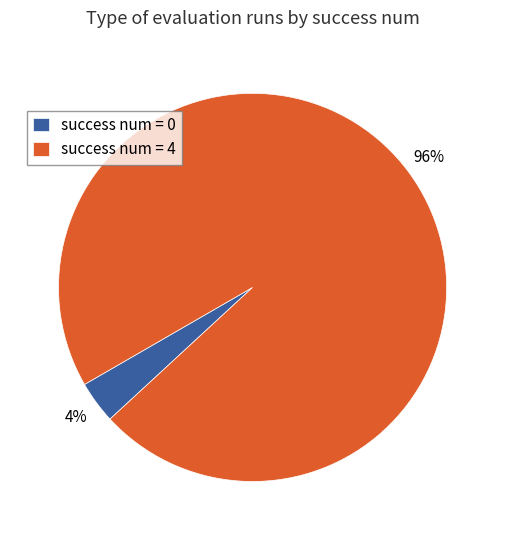

To the nearest percent, what portion does success num = 4 represent?

96%